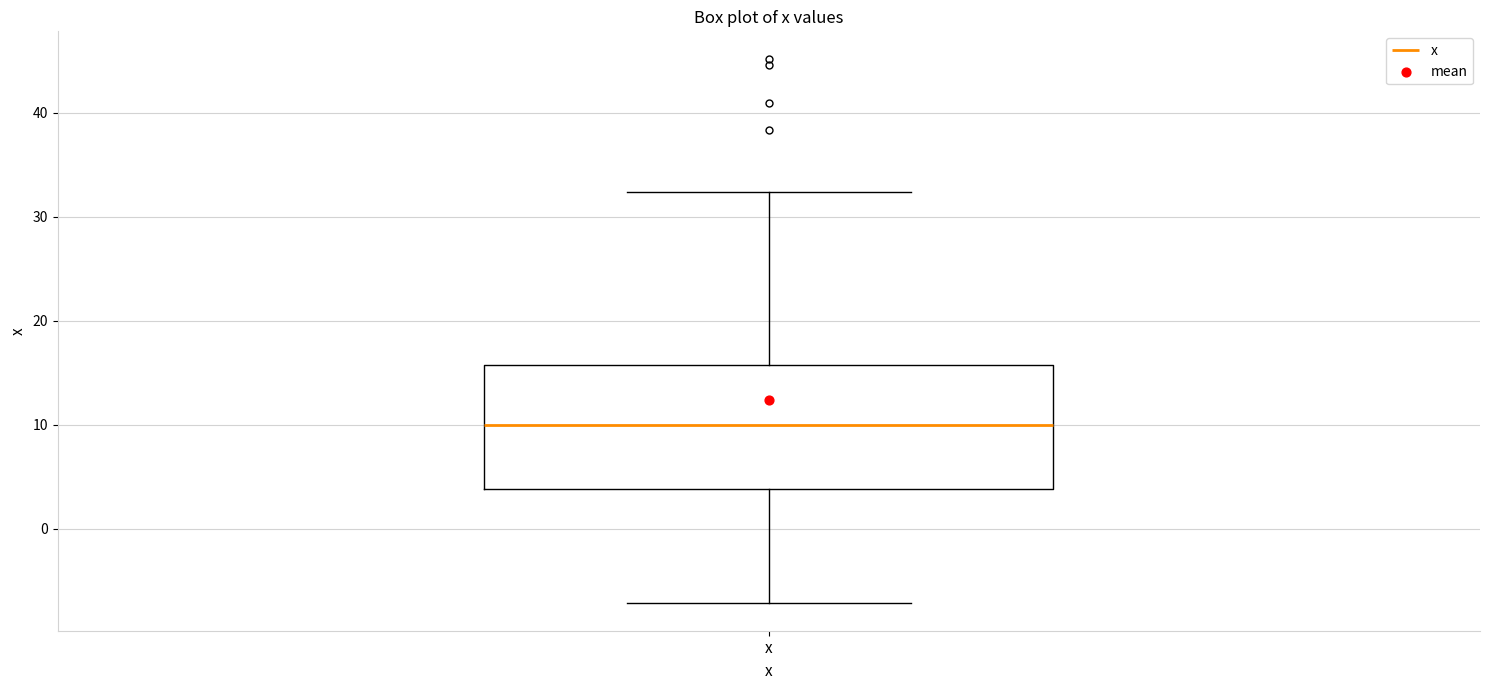

Transcribe this box plot: give where the median line is, the range the box spans, and where the two whiskers end, as read against the y-axis. The values are not printed on the chart, so give them approximately, as read against the axis.

median 10, box 4 to 16, whiskers -7 to 32